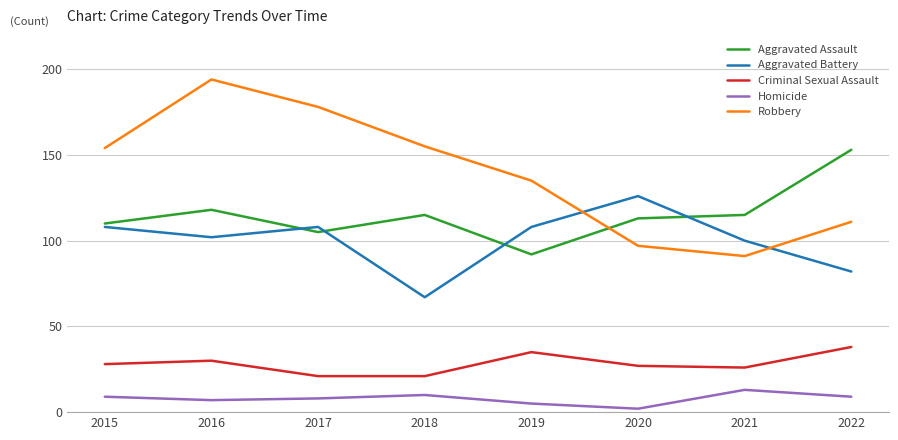

True or false: Criminal Sexual Assault and Aggravated Assault cross at least once.

False